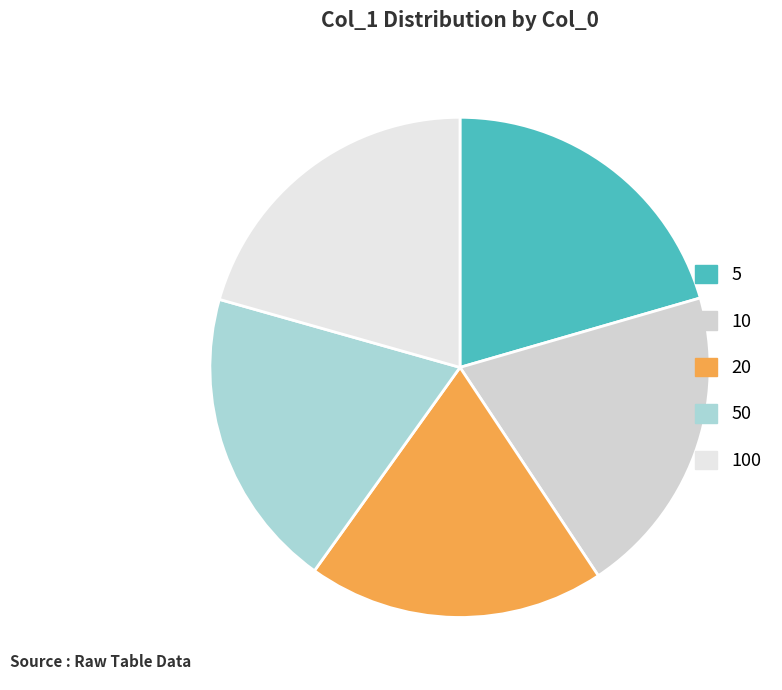

How many slices are in this pie chart?

5